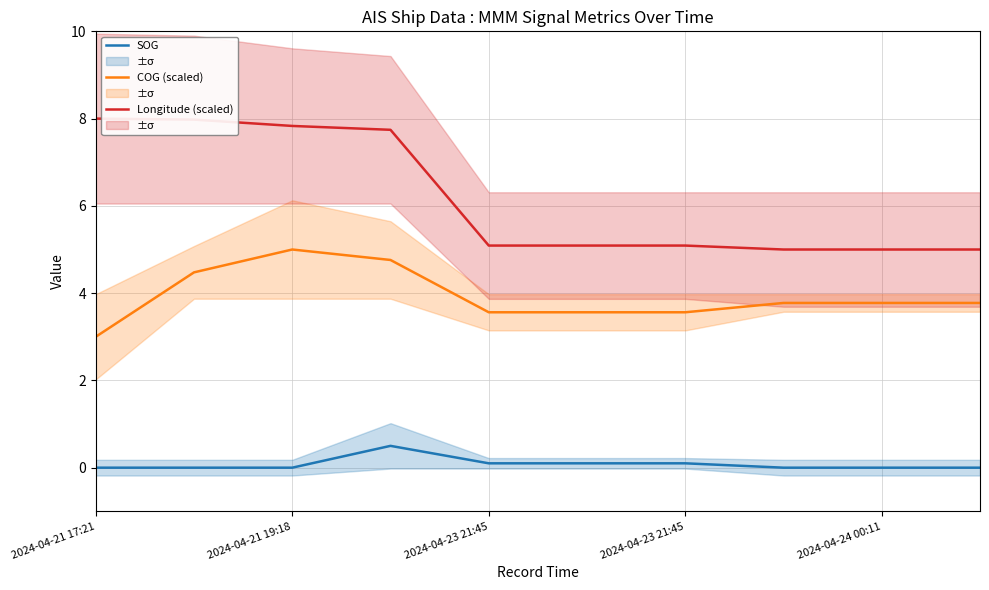

How many series are shown in this chart?

3